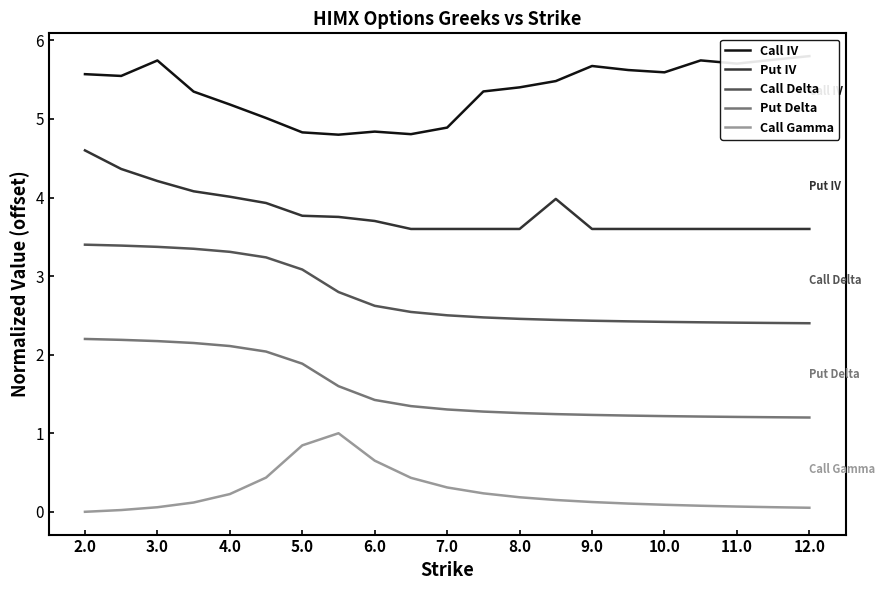

The value of Put IV at 8.0 is 1.5. True or false?

False